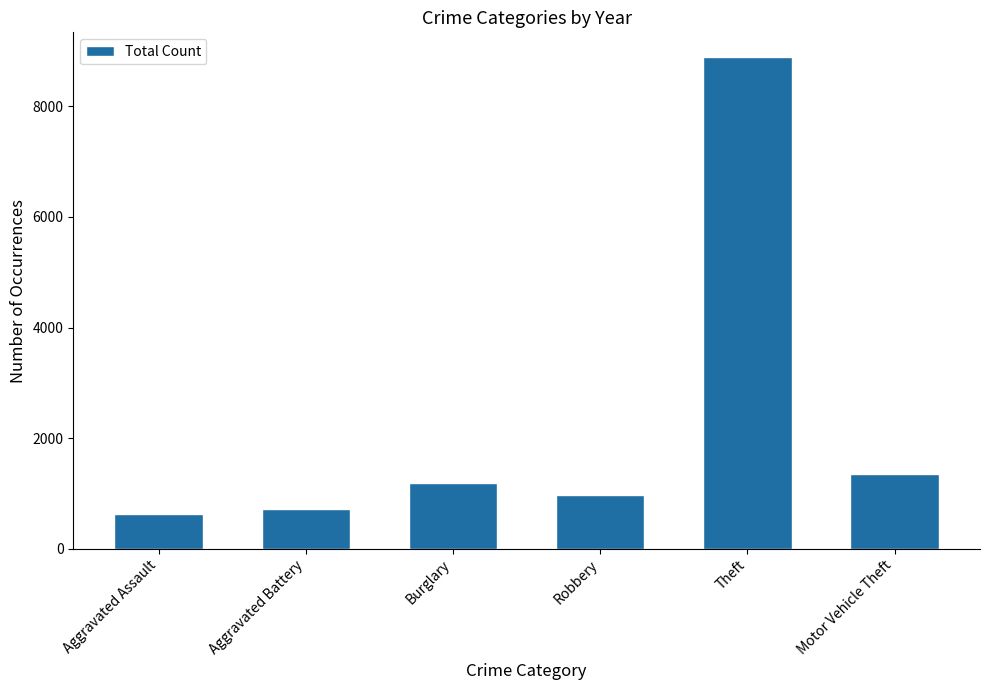

What is the change in value from Aggravated Assault to Robbery?

+347